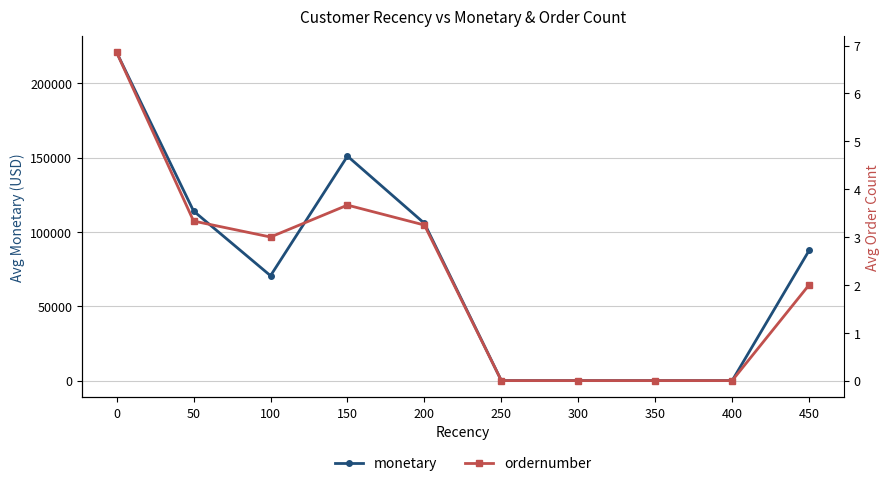

What are all the series names shown in the legend?

monetary, ordernumber